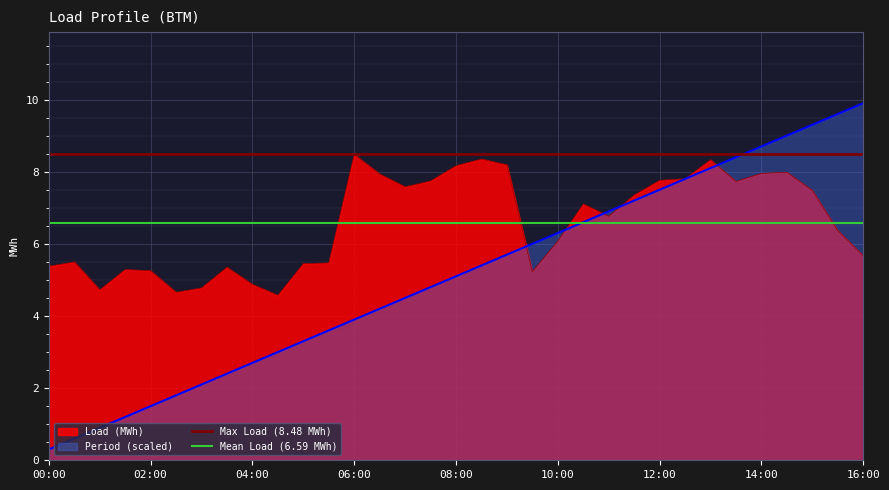

Count the number of data series in this chart.

2